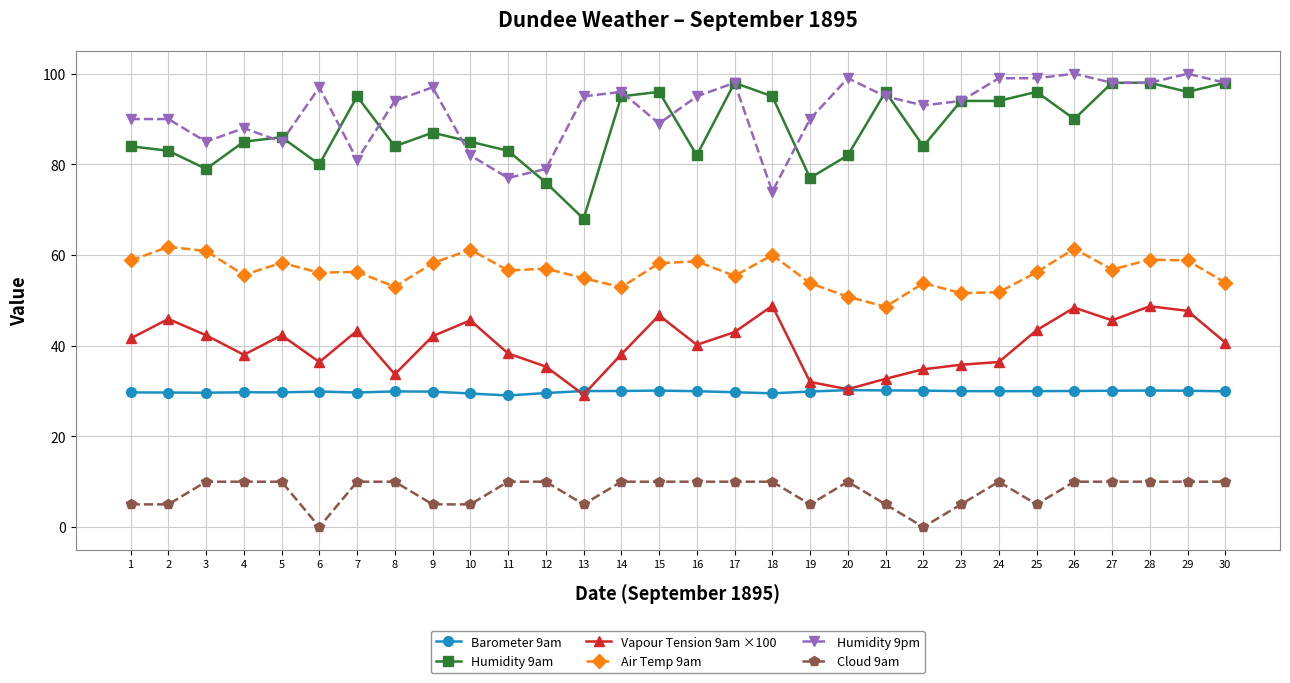

The value of Vapour Tension 9am ×100 at 10 is 45.6. True or false?

True